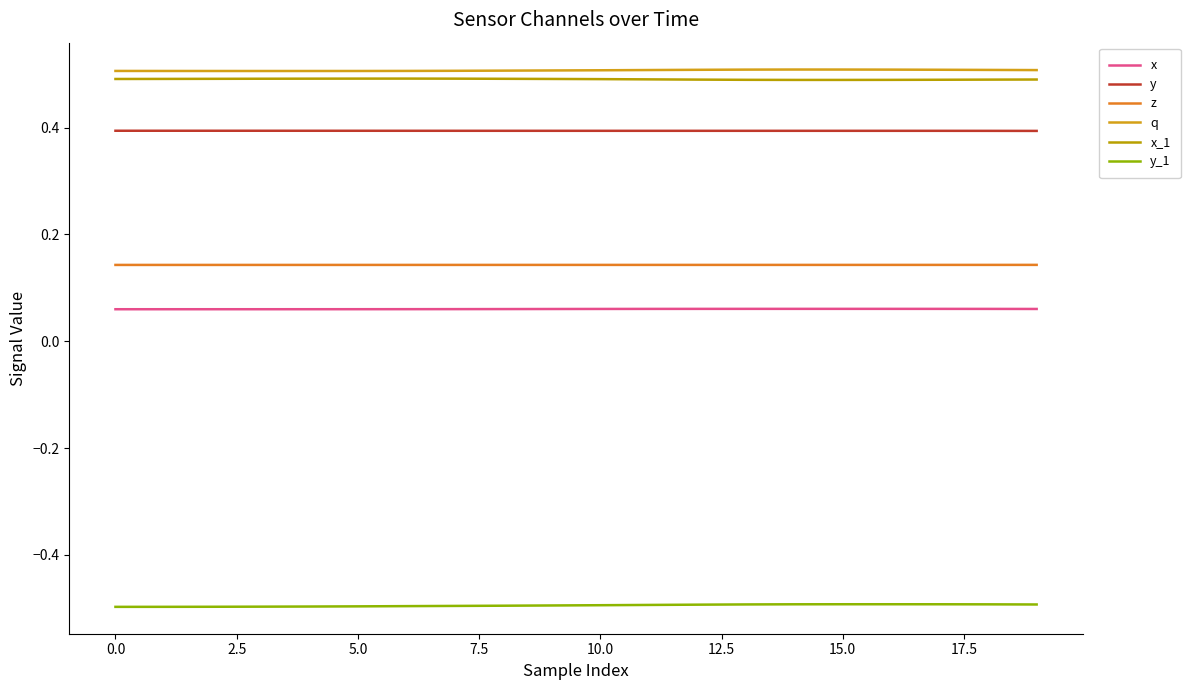

Where is y nearest to the value 0?

19